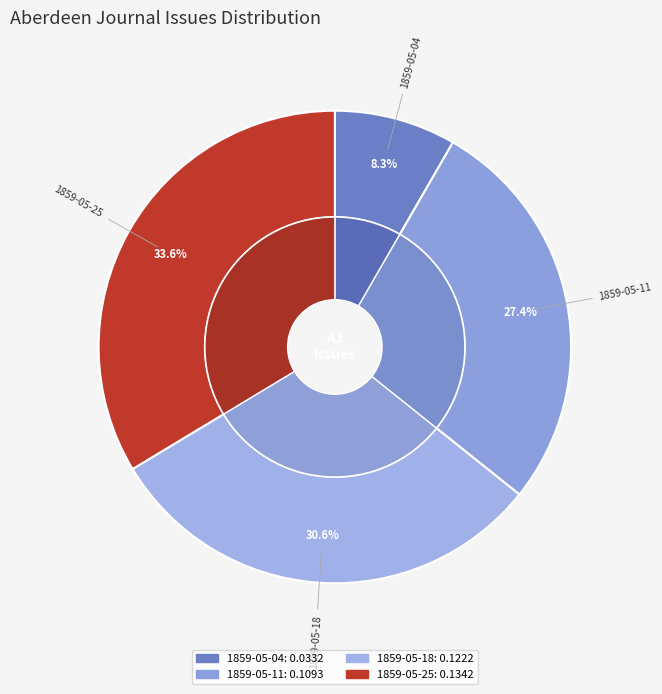

Does 1859.05.04_AberdeenJournal represent more than half of the total?

No